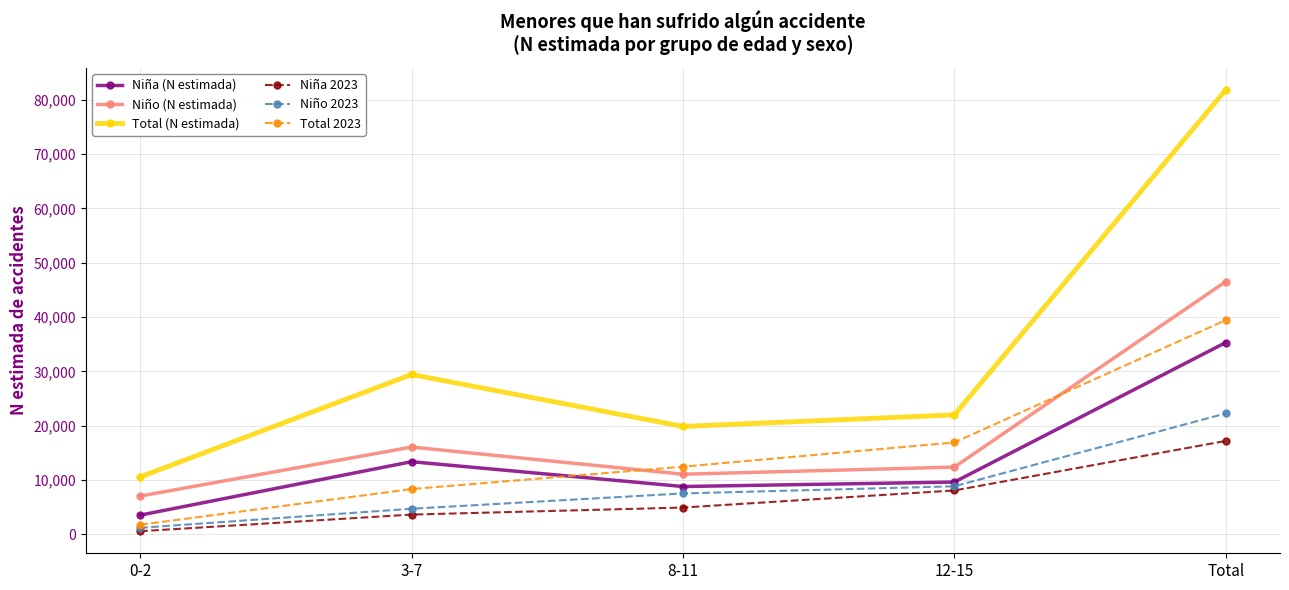

Reading left to right, what are all the values shown in this chart?

Niña (N estimada): 3529	13363	8794	9618	35304
Niño (N estimada): 7037	16060	11060	12369	46525
Total (N estimada): 10565	29423	19854	21987	81829
Niña 2023: 566	3628	4922	8069	17184
Niño 2023: 1191	4702	7522	8836	22251
Total 2023: 1757	8329	12444	16905	39435